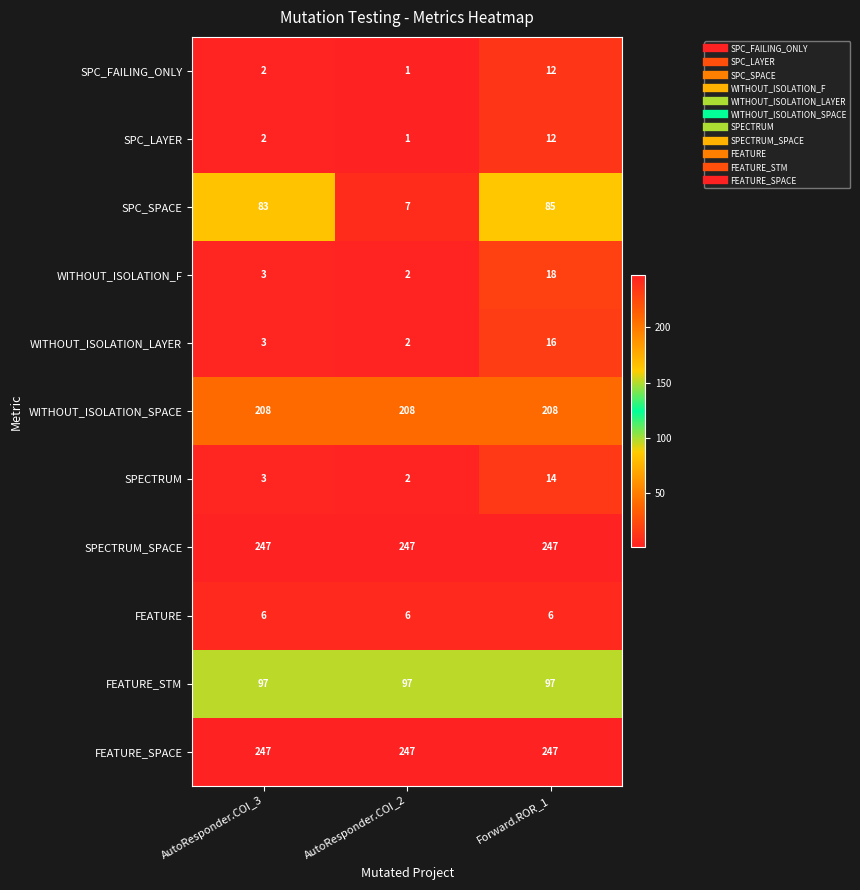

What is the maximum value for FEATURE?

6